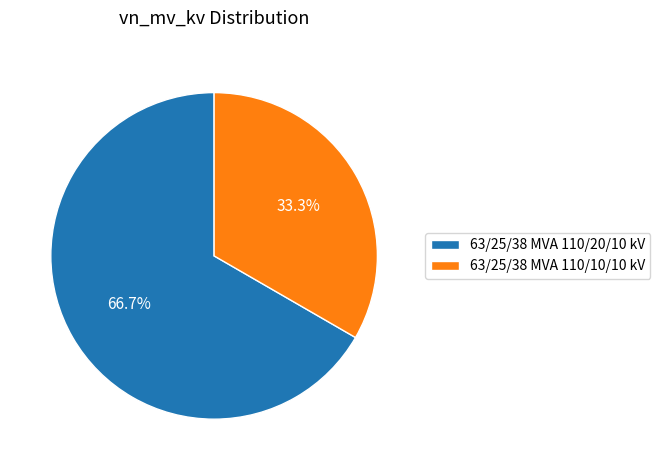

Is 63/25/38 MVA 110/20/10 kV the majority of the pie?

Yes